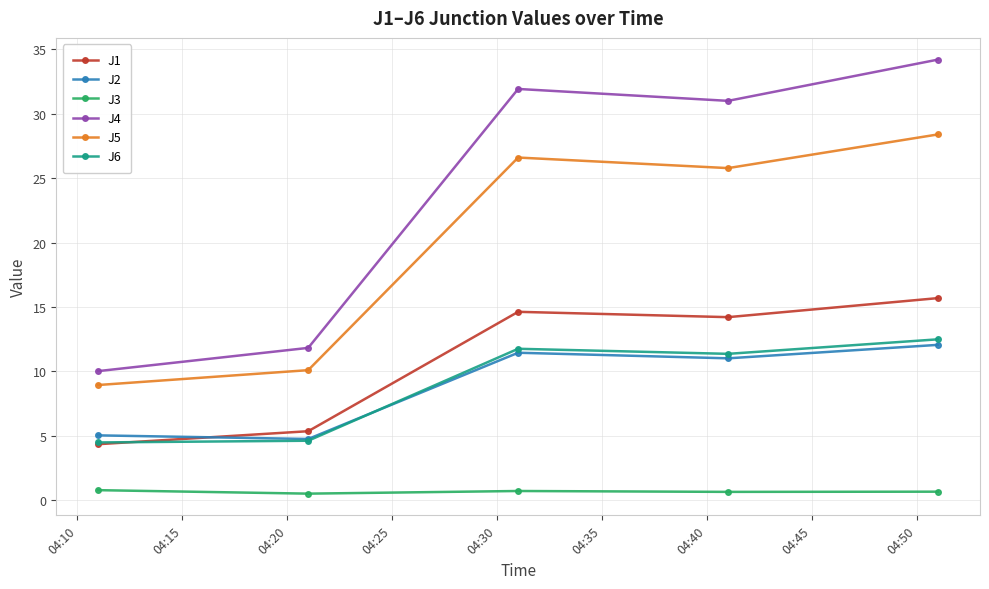

True or false: J4 and J2 intersect in this chart.

False